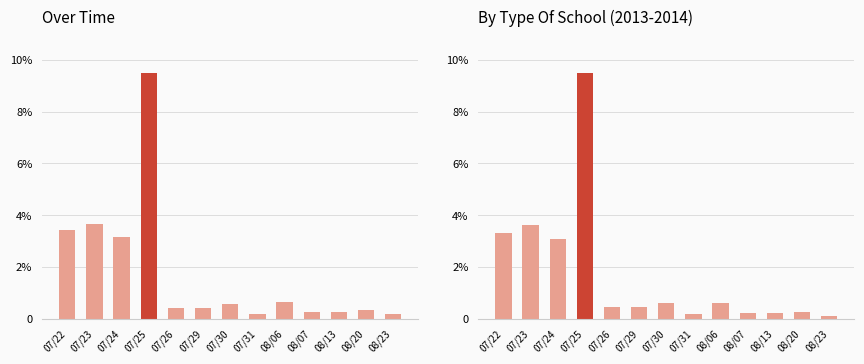

What is the difference between the second highest and second lowest values in the Amount (col_2) series?

3.4